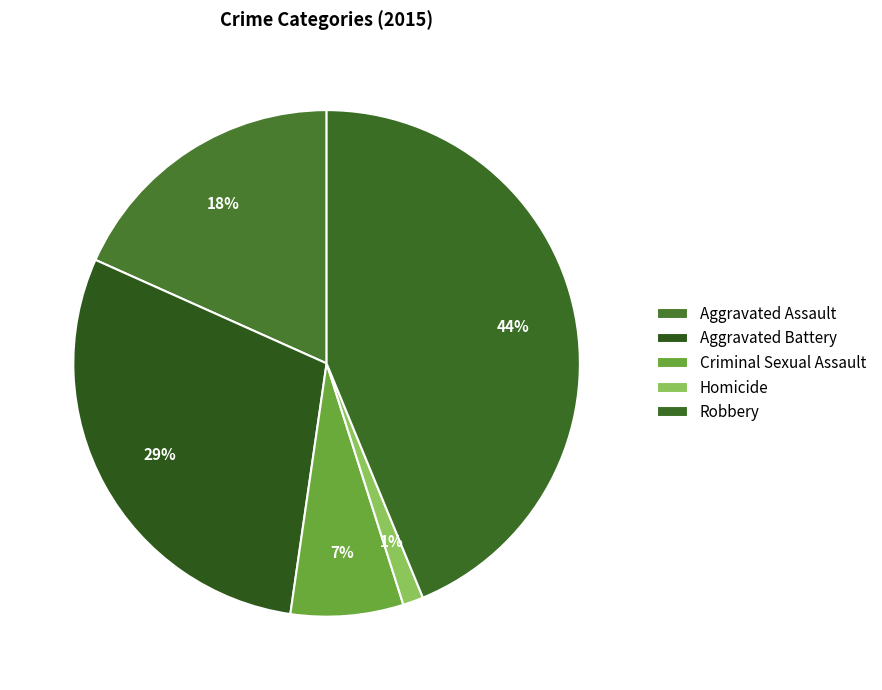

The Homicide slice represents 1% of the pie. True or false?

True